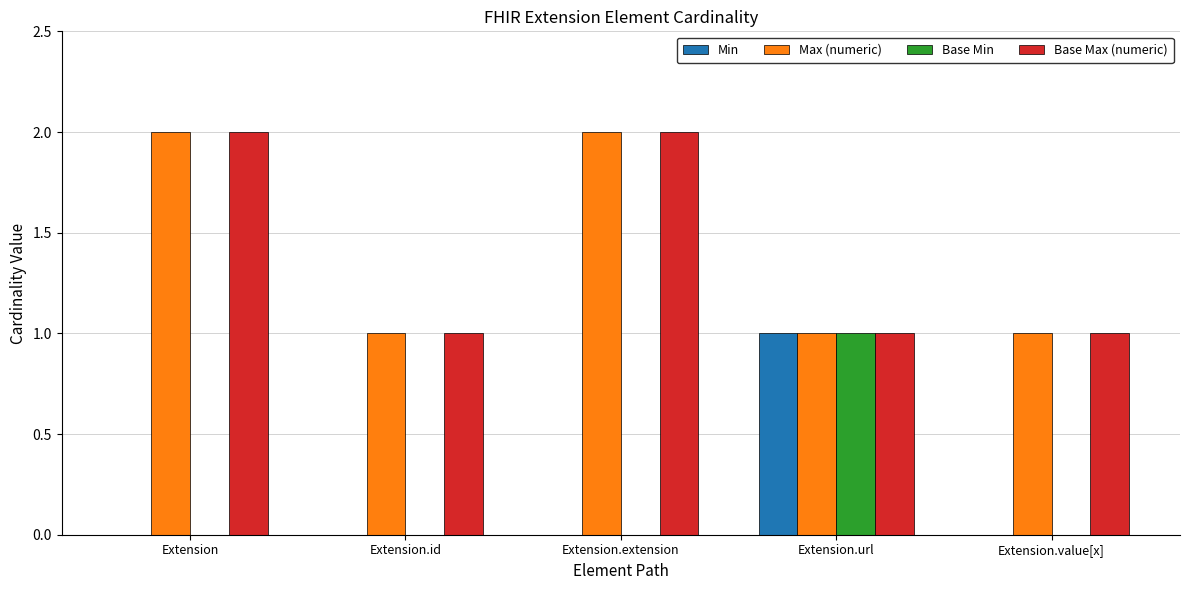

What are all the series names shown in the legend?

Min, Max (numeric), Base Min, Base Max (numeric)